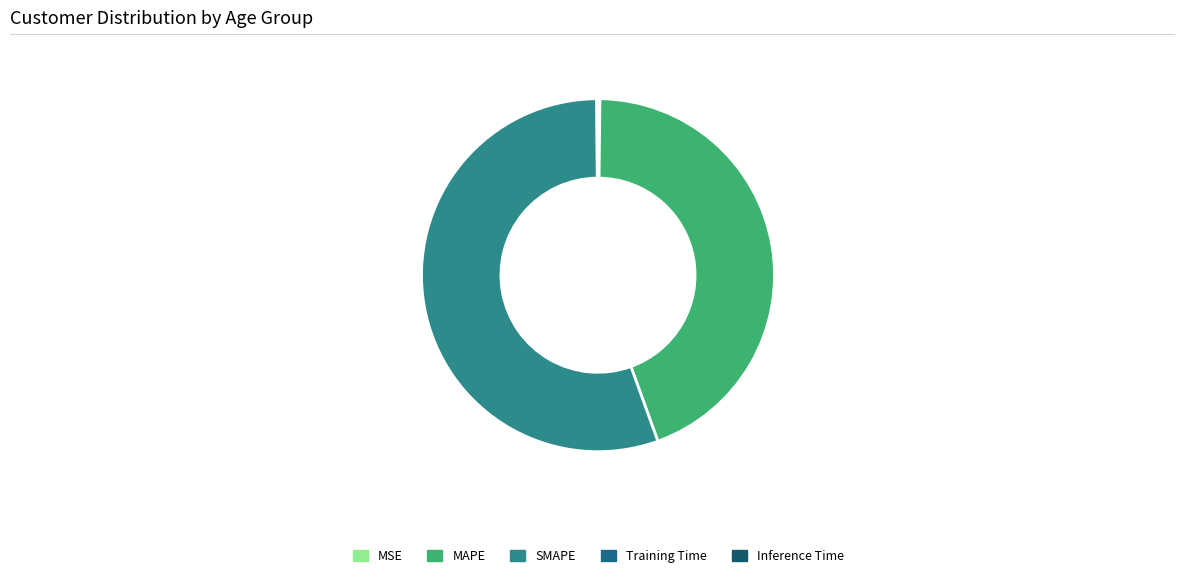

Combined, what portion of the pie is Inference Time and MSE?

0.2%